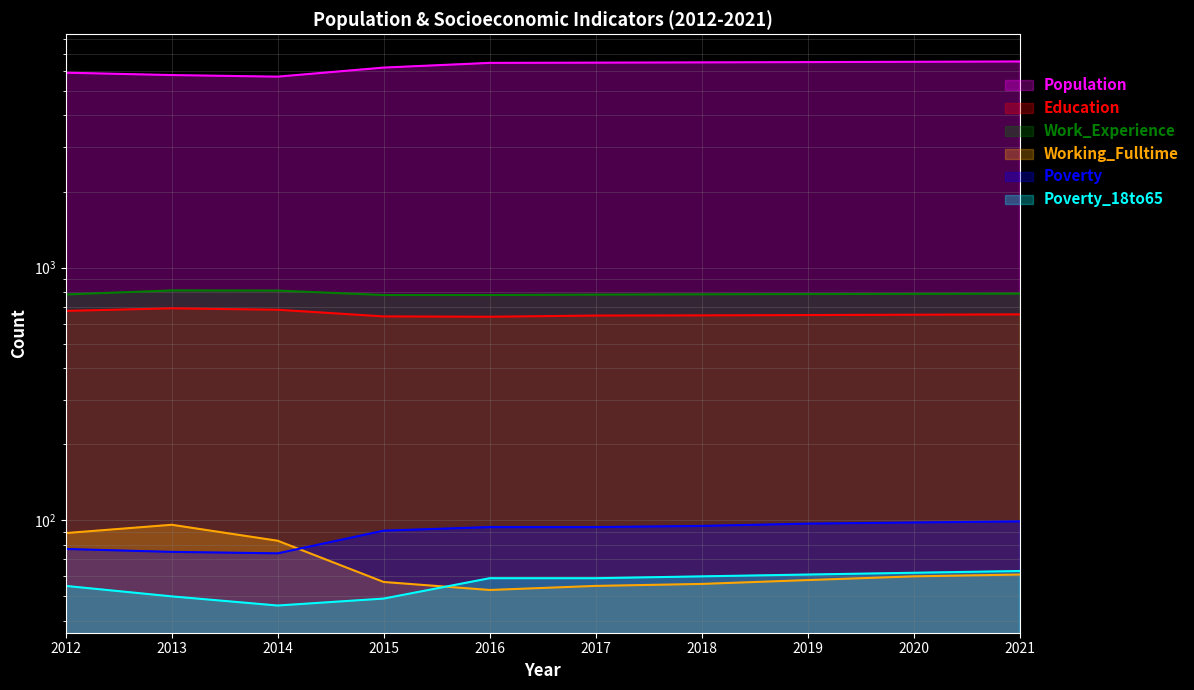

What is the minimum value shown in the chart?

46